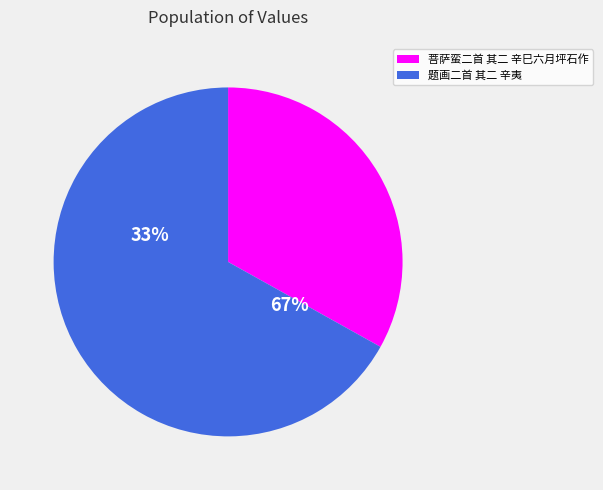

To the nearest percent, what portion does 题画二首 其二 辛夷 represent?

67%